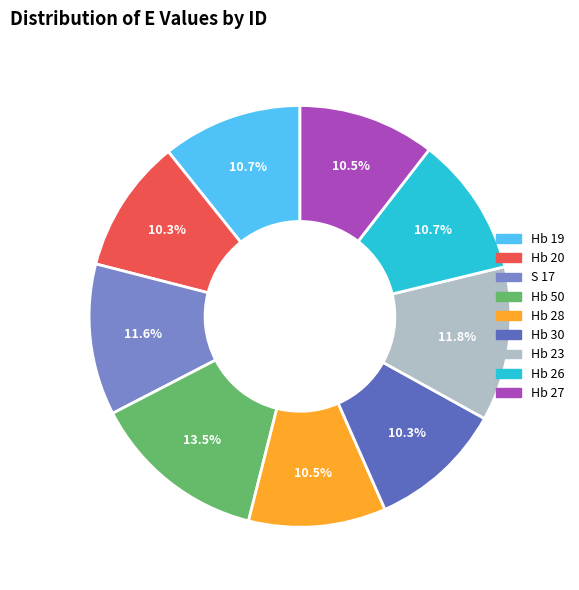

Which has a higher value, Hb 30 or Hb 50?

Hb 50